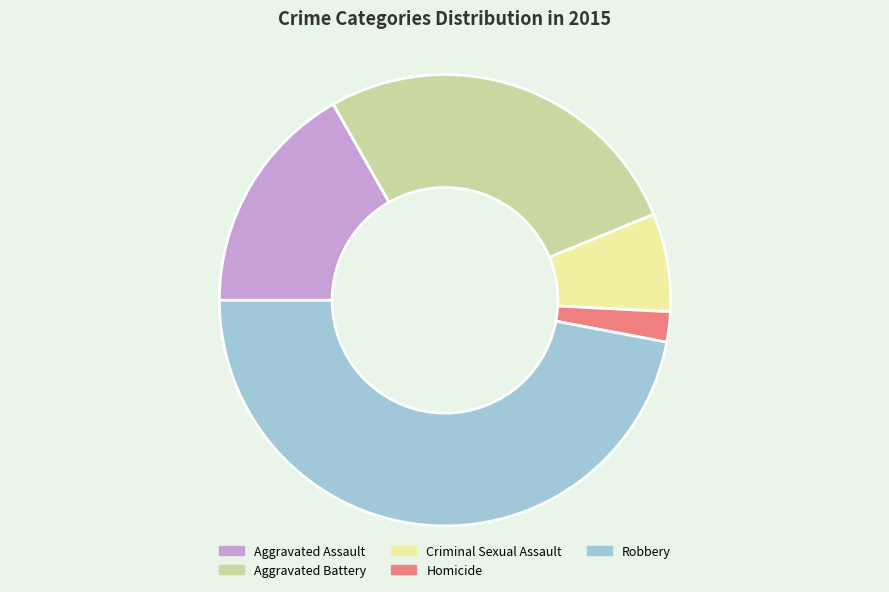

The Aggravated Assault slice represents 22% of the pie. True or false?

False